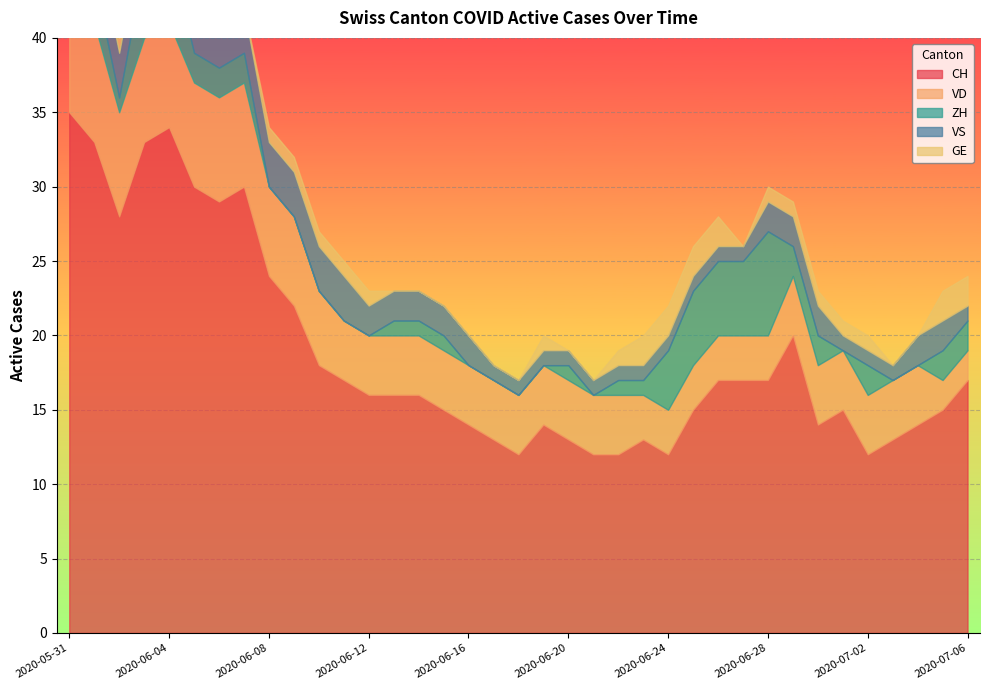

What is the label of the 14th point from the left?

2020-06-13